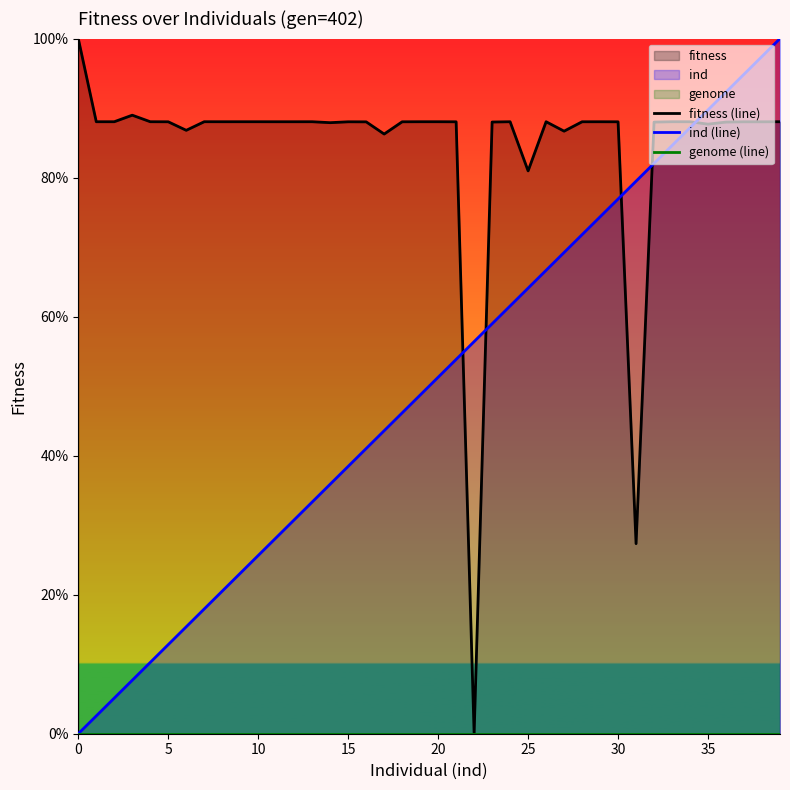

Is it true that fitness (line) equals 88.0 at 12?

True